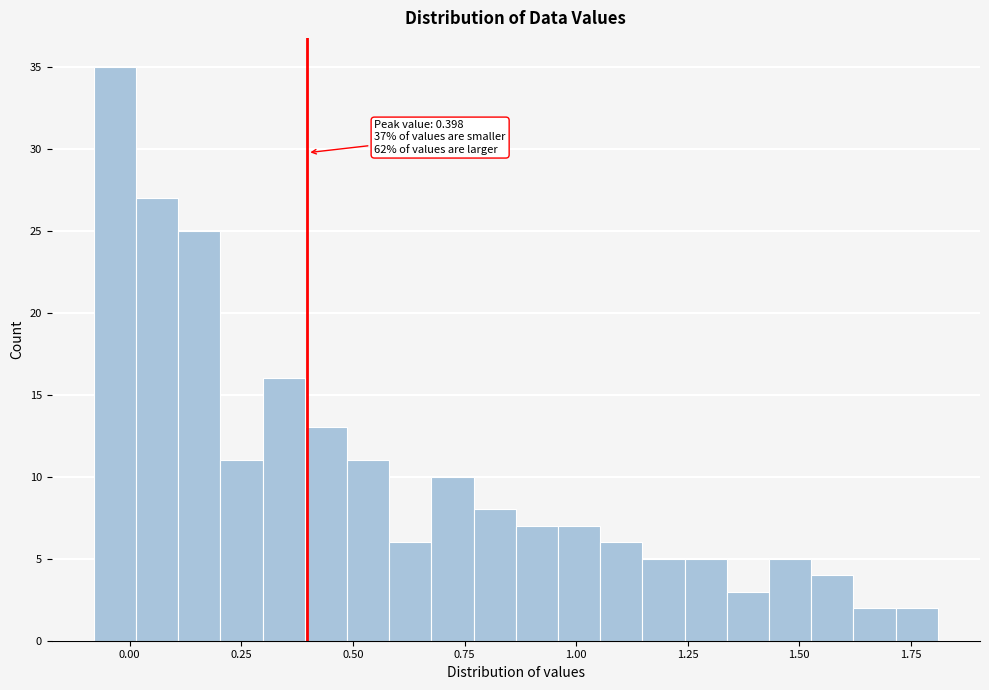

Read against the x-axis, roughly where is the centre of the tallest bar?

-0.05